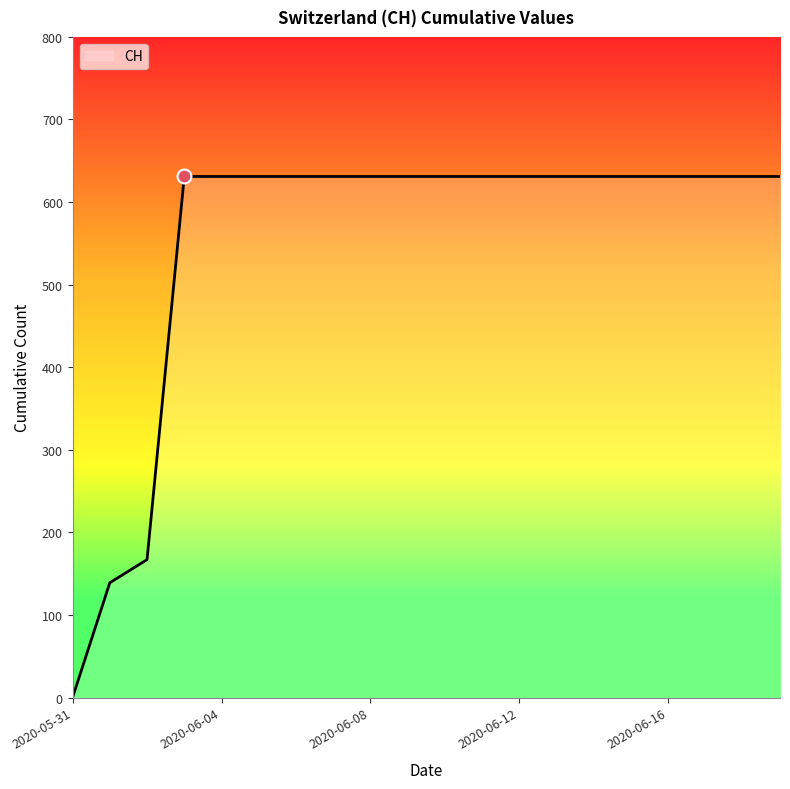

What is the difference between the maximum and minimum values?

631